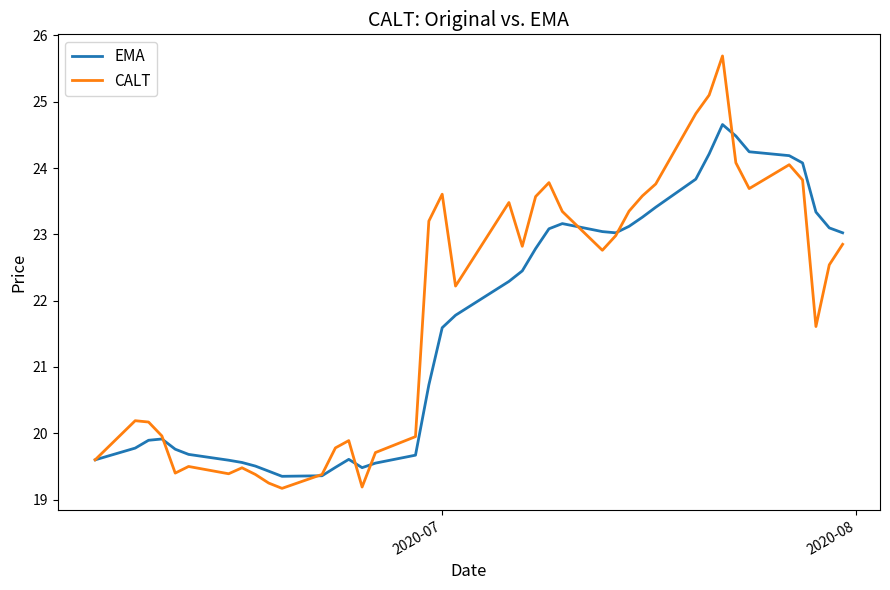

True or false: CALT and EMA intersect in this chart.

True